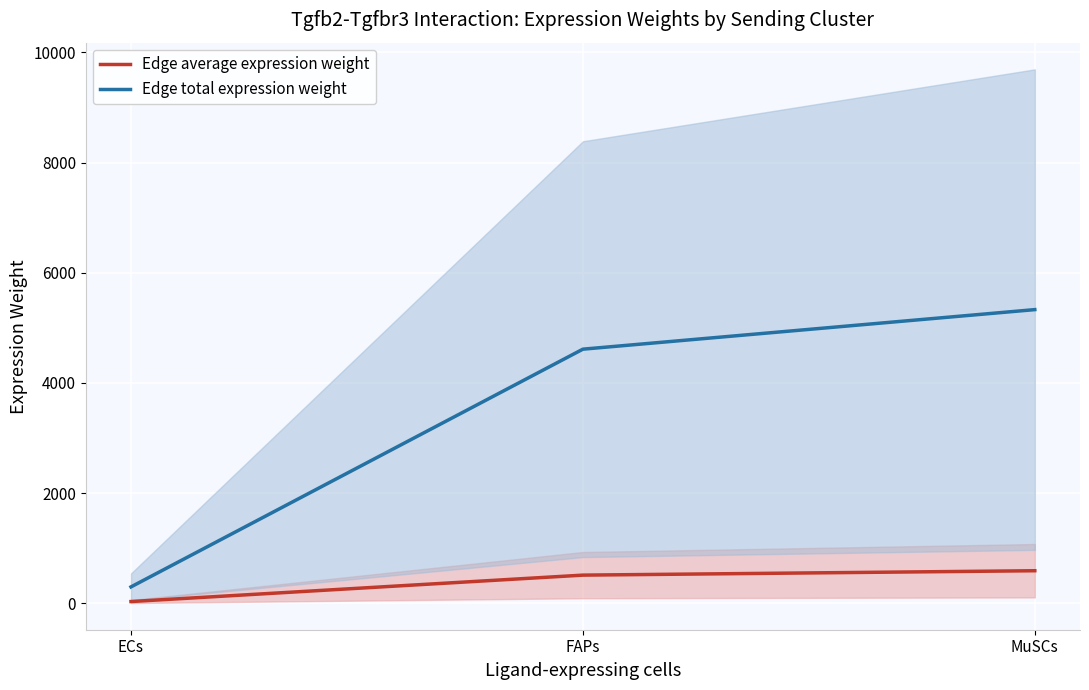

Rank the series by their maximum value, from highest to lowest.

Edge total expression weight, Edge average expression weight